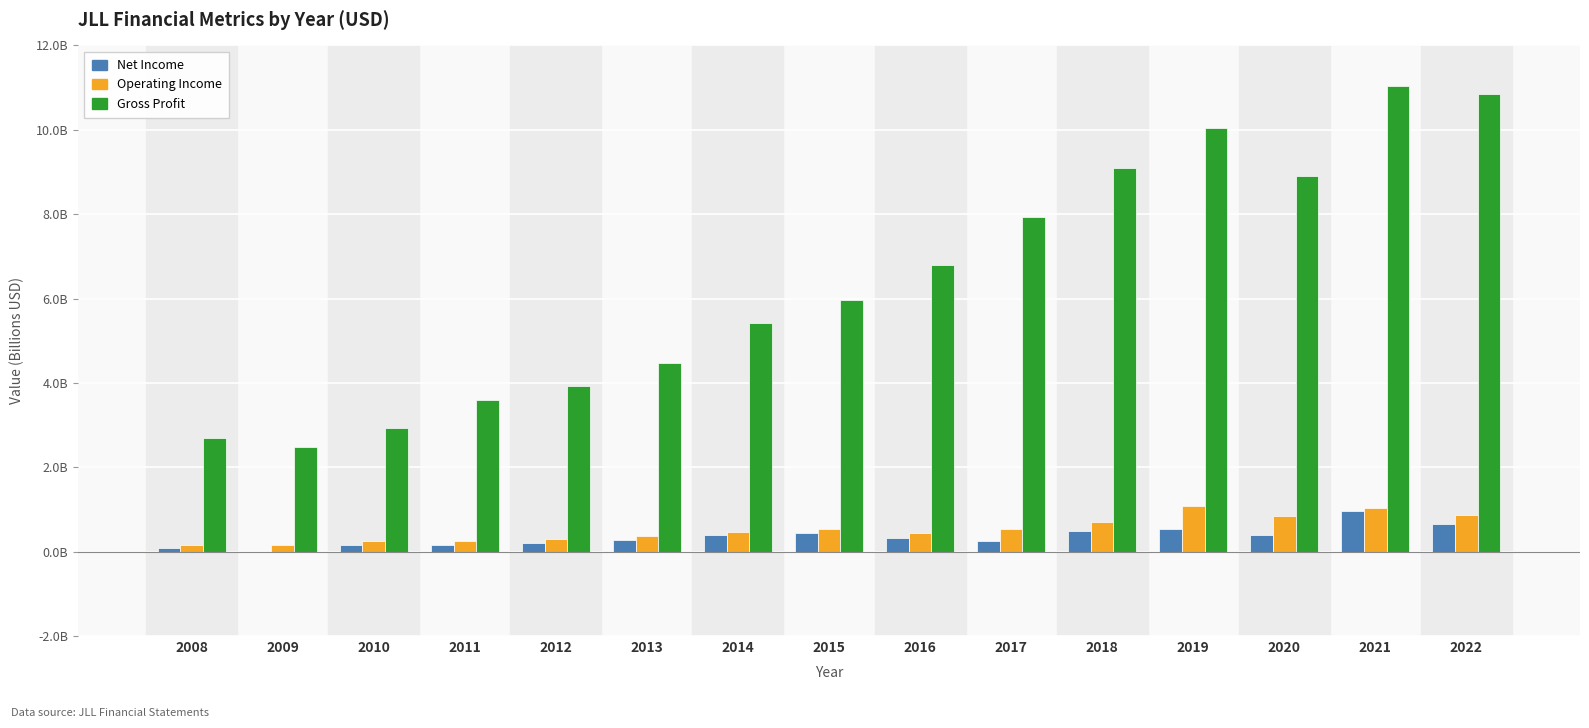

Are the bars grouped side by side (vs. stacked)?

Yes